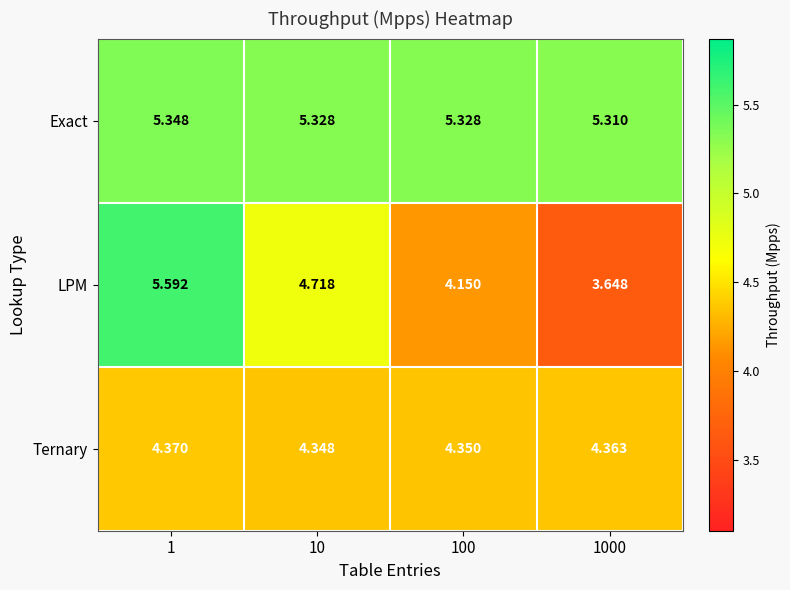

Which series has the largest total across all categories?

Exact